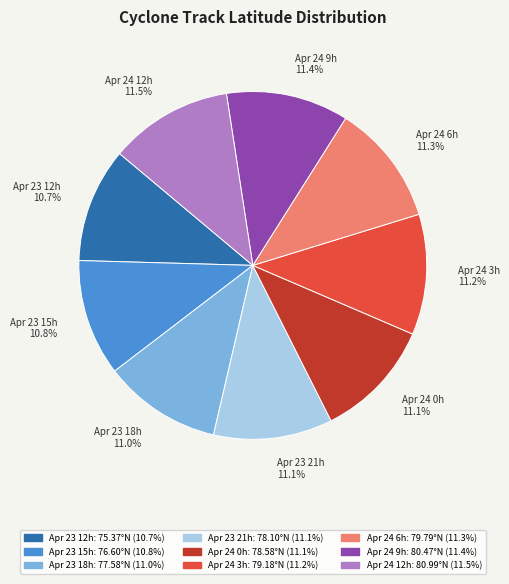

Between Apr 23 15h and Apr 24 12h, which is larger?

Apr 24 12h